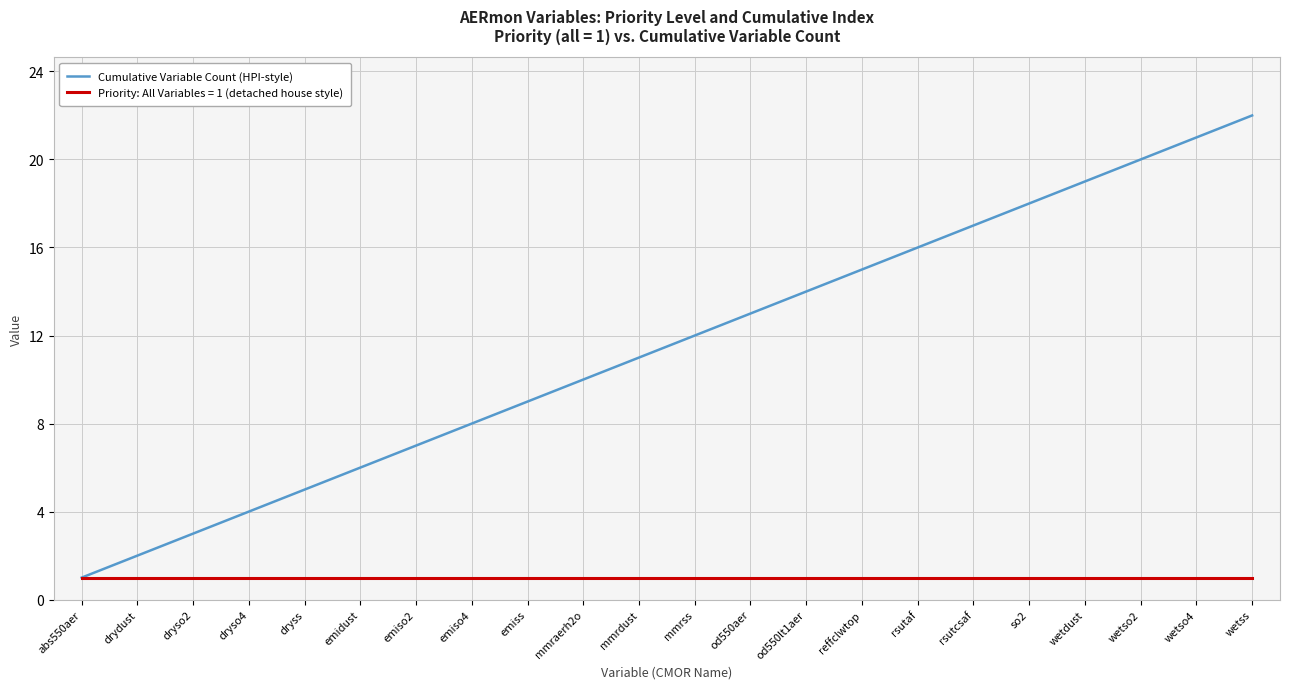

Between dryso4 and emiso2, which series saw the biggest shift?

Cumulative Variable Count (HPI-style)